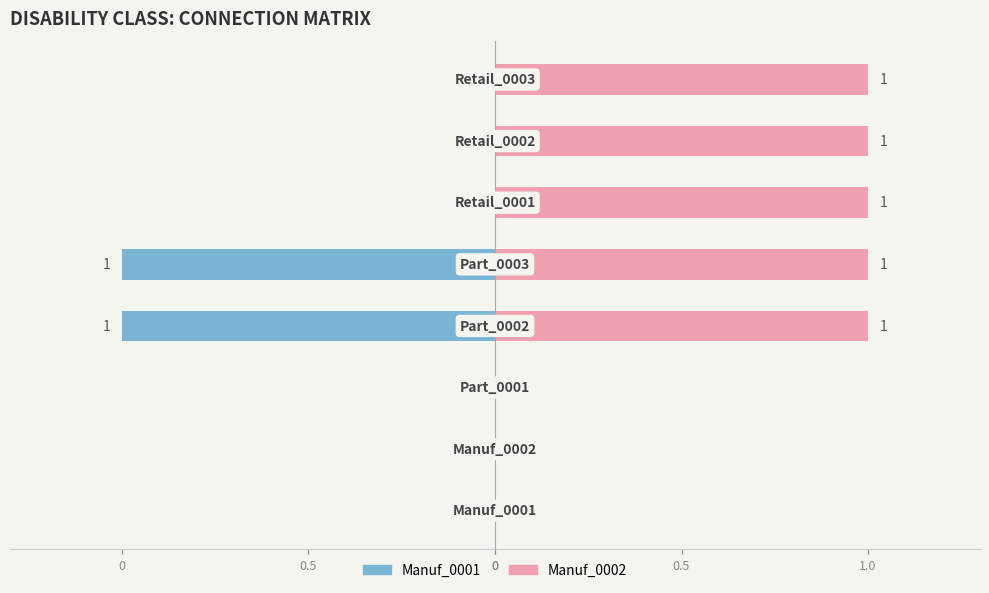

Which series has the largest range (max minus min)?

Left (Manuf_0001)